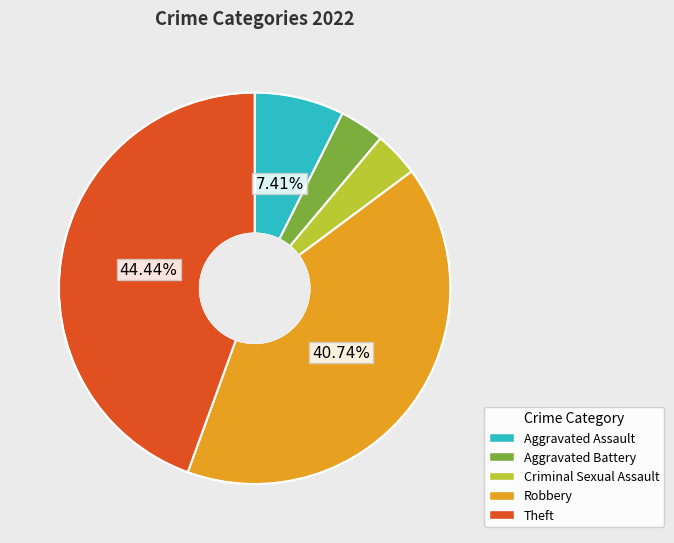

Is there a majority slice in this chart?

No